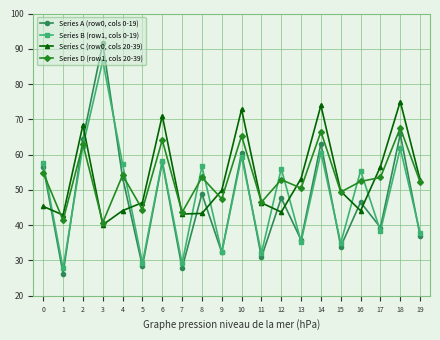

At which category does Series D (row1, cols 20-39) reach its first local valley?

1